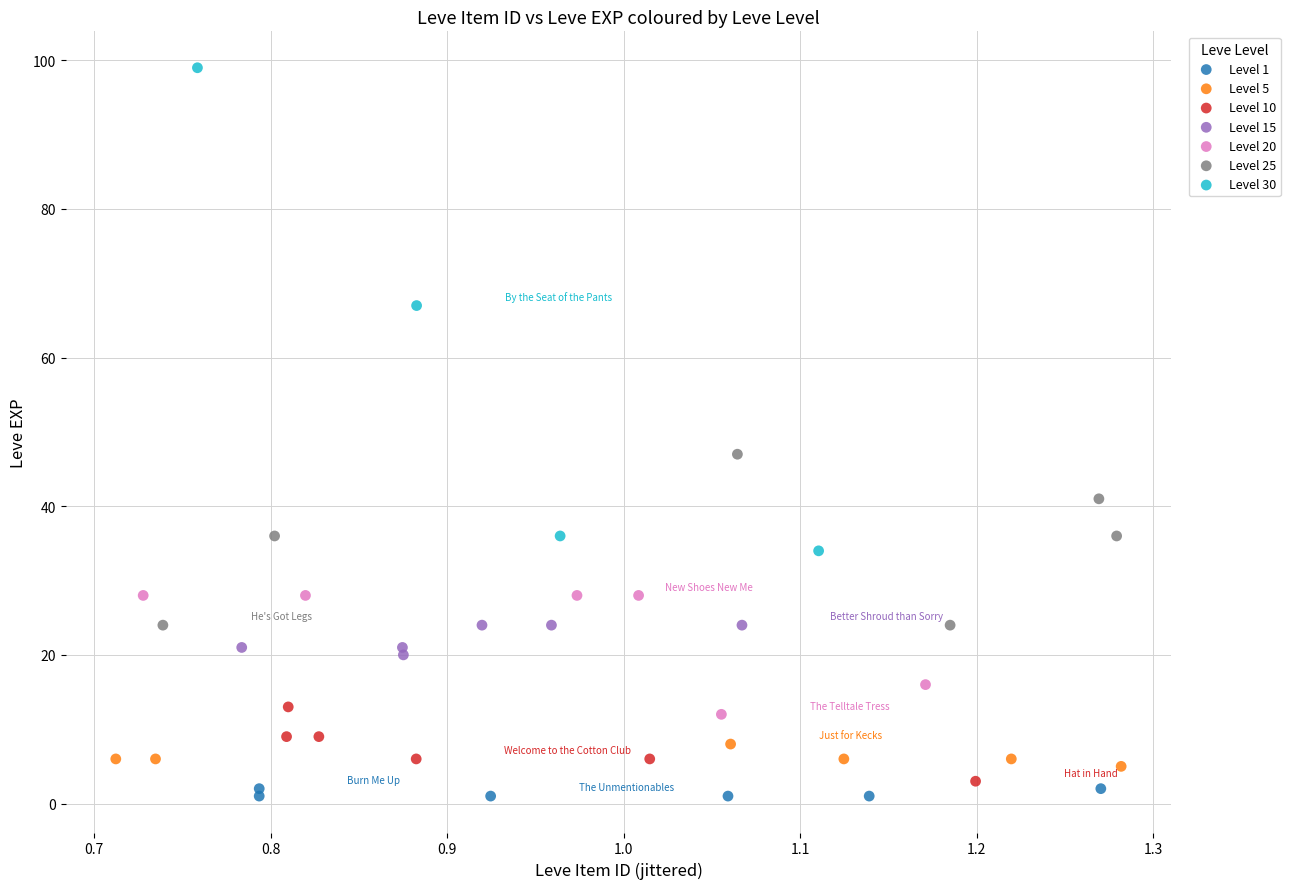

What are all the series names shown in the legend?

Level 1, Level 5, Level 10, Level 15, Level 20, Level 25, Level 30